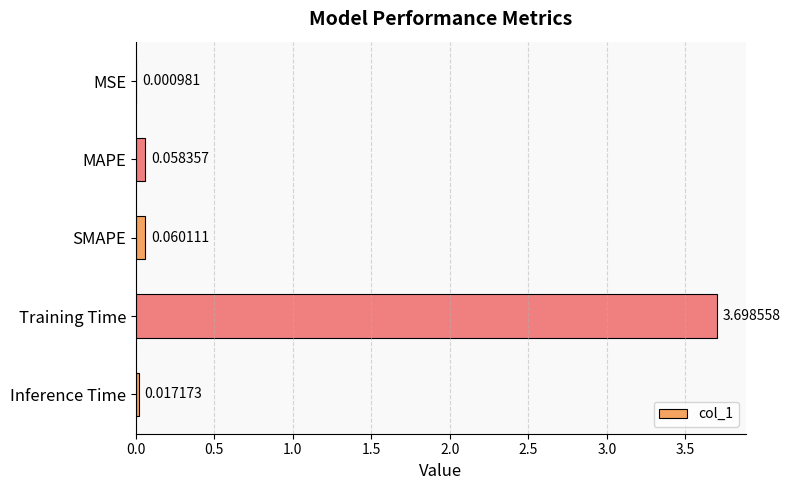

What is the sum of all values?

3.8